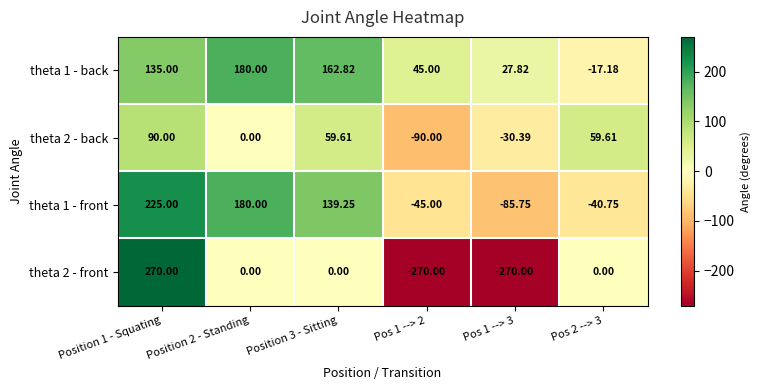

What is the spread (max minus min) of values at Pos 1 --> 2?

315.0